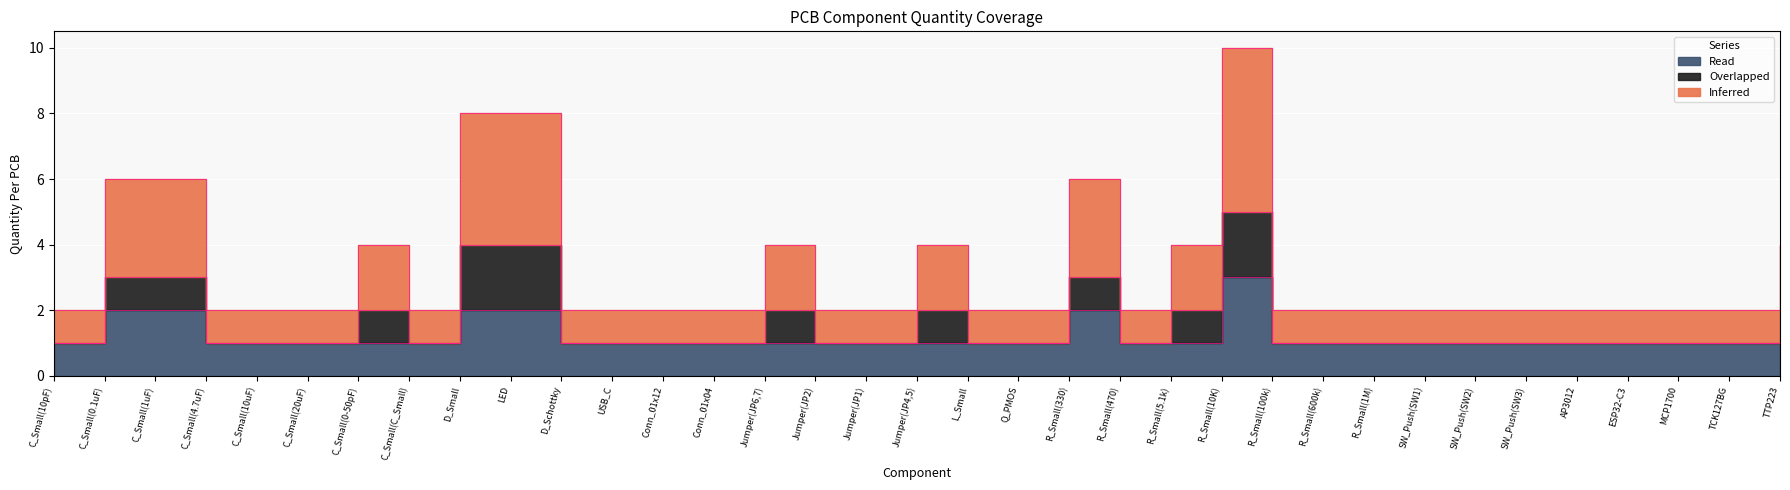

What position from the left is C_Small(10pF)?

1